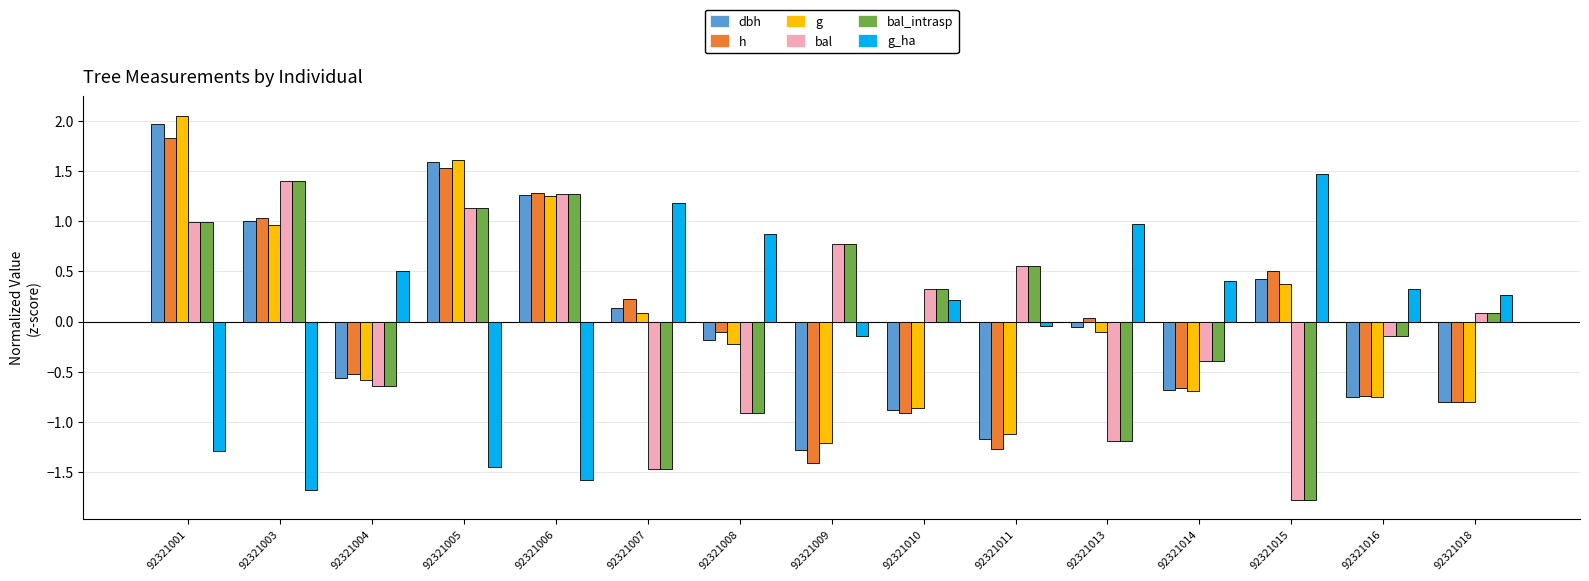

What are all the series names shown in the legend?

dbh, h, g, bal, bal_intrasp, g_ha